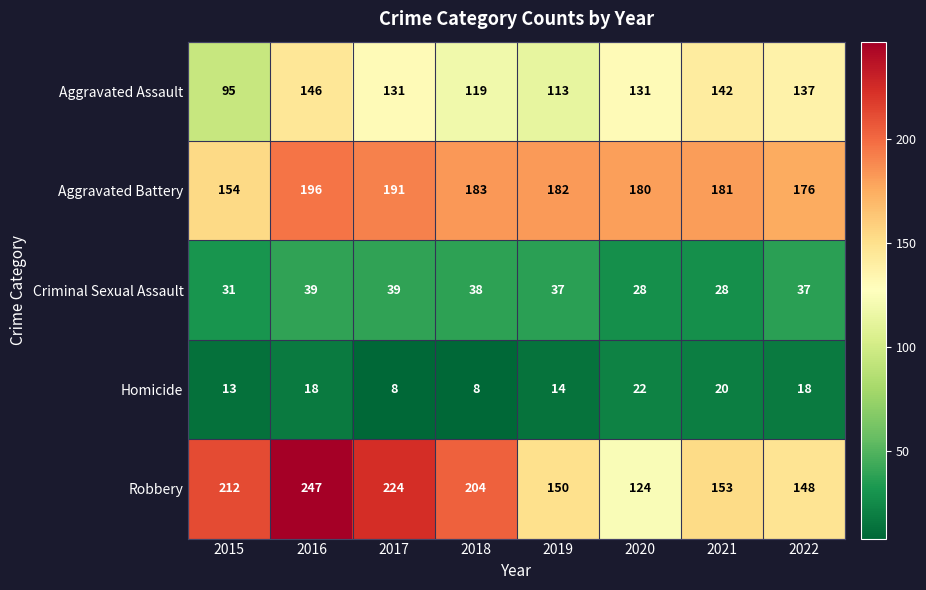

True or false: Aggravated Assault has a value of 142 at 2021.

True